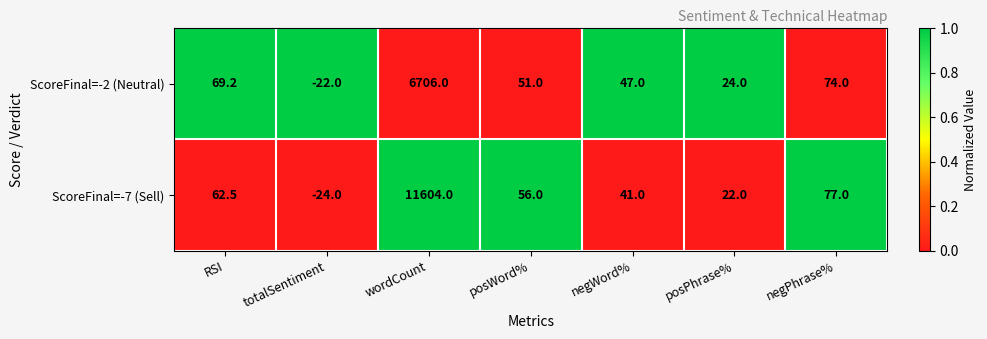

How many series are shown in this chart?

2